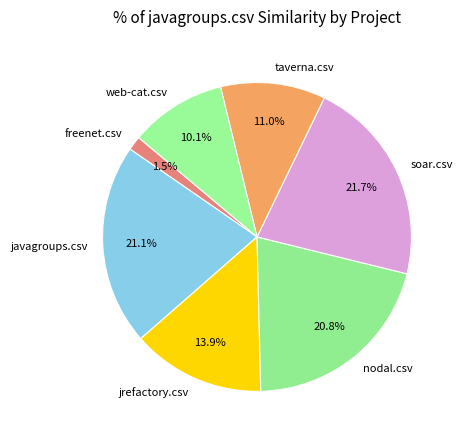

Do soar.csv and jrefactory.csv together represent more than half of the pie?

No